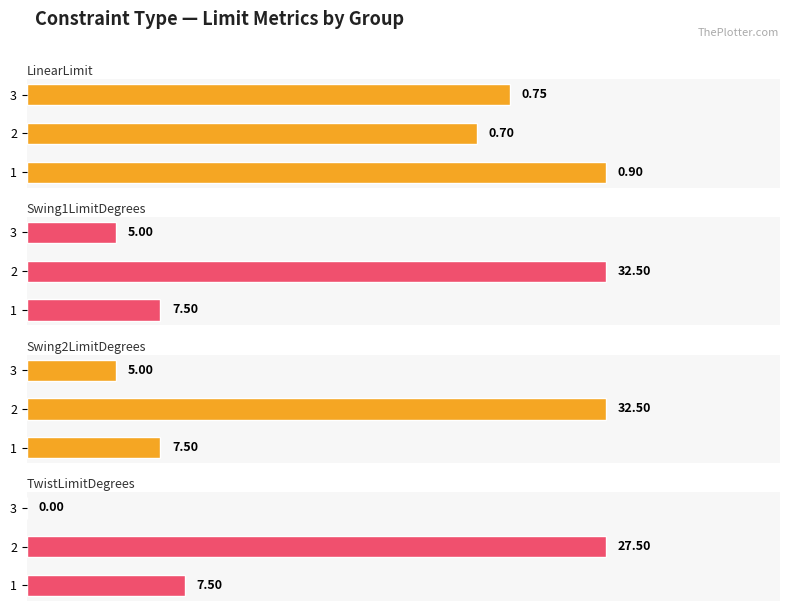

What are all the series names shown in the legend?

LinearLimit, Swing1LimitDegrees, Swing2LimitDegrees, TwistLimitDegrees